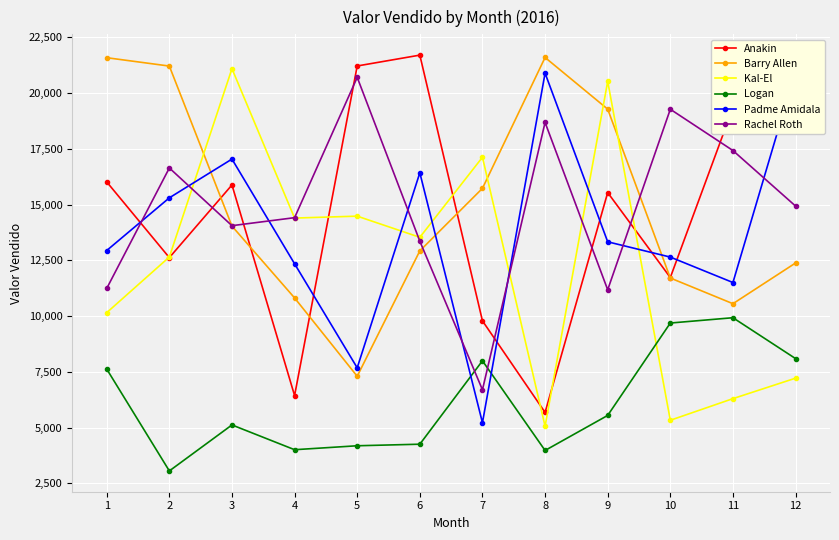

What is the spread (max minus min) of values at 11?

13050